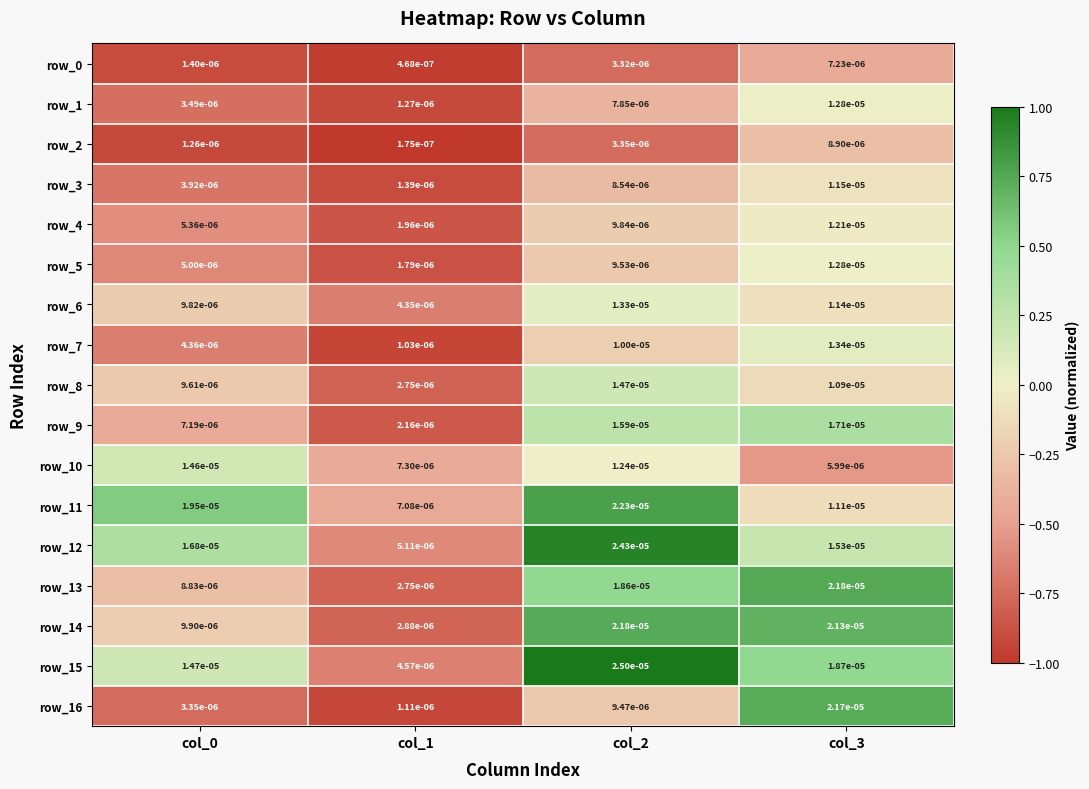

How many data points does each series have?

4